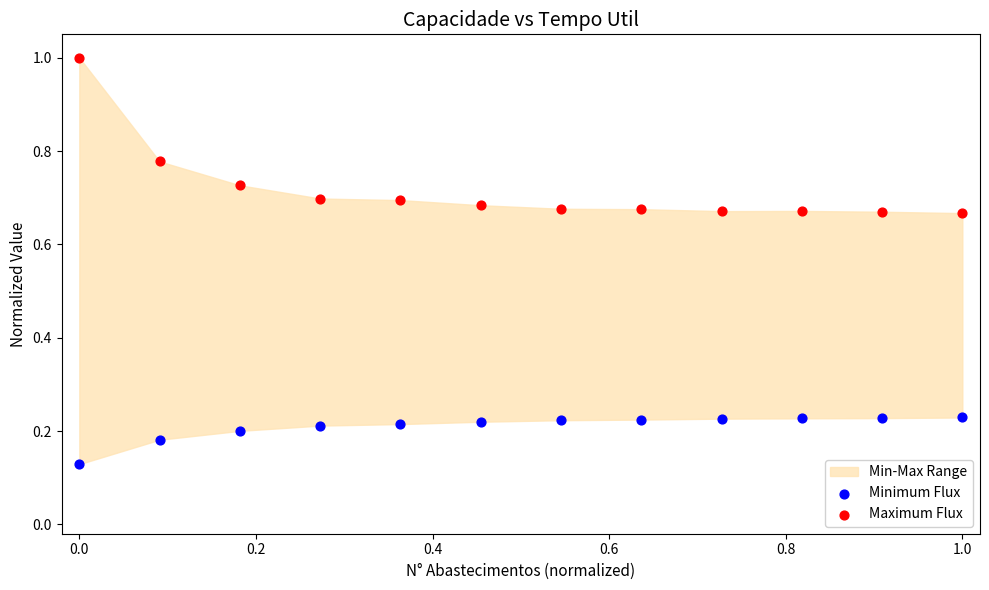

Which series contains the highest Y value?

Maximum Flux